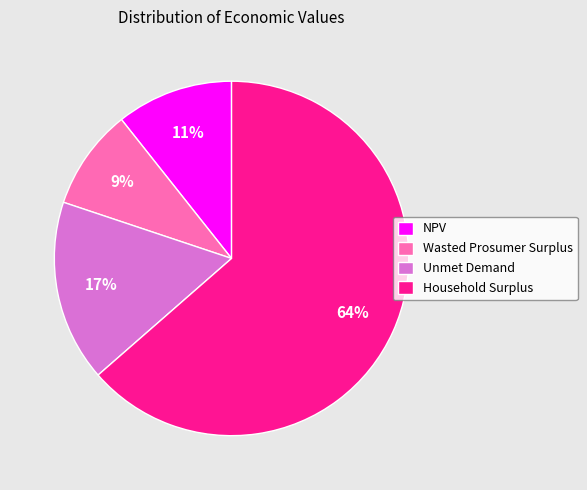

Is it true that Wasted Prosumer Surplus is 17% of the pie?

False